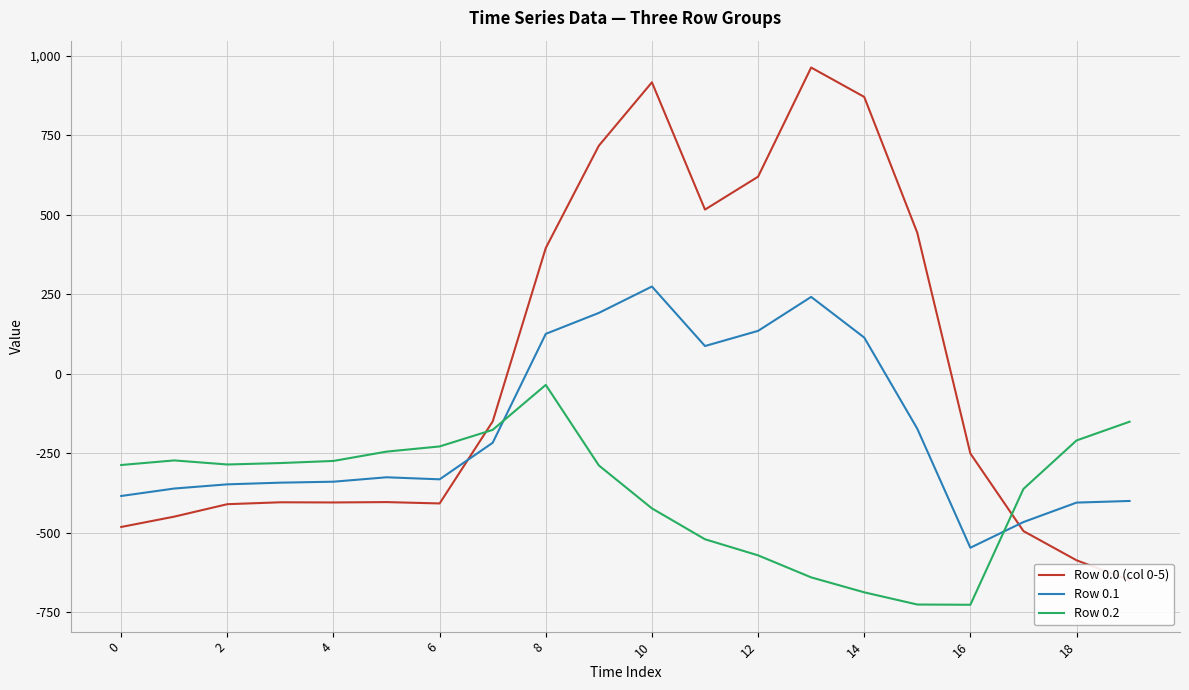

What is the value of the Row 0.2 point at the 9th from the left?

-35.3